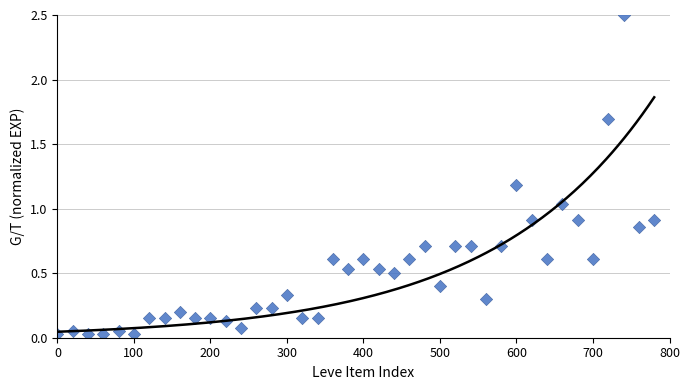

What is the range of Y values (max minus min)?

2.5